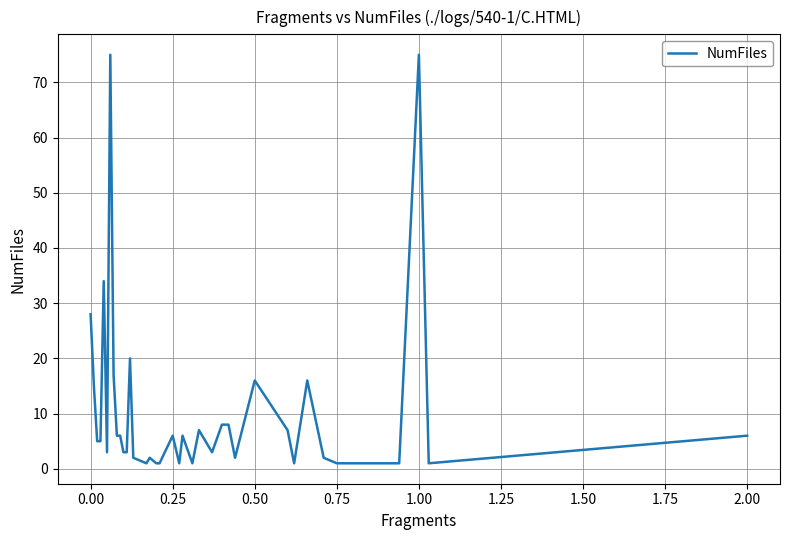

What is the greatest value displayed?

75